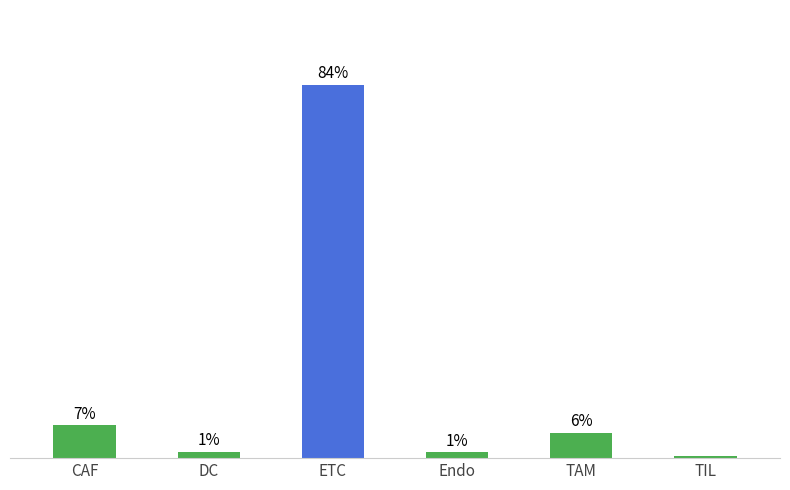

Which label corresponds to the smallest value in the chart?

TIL